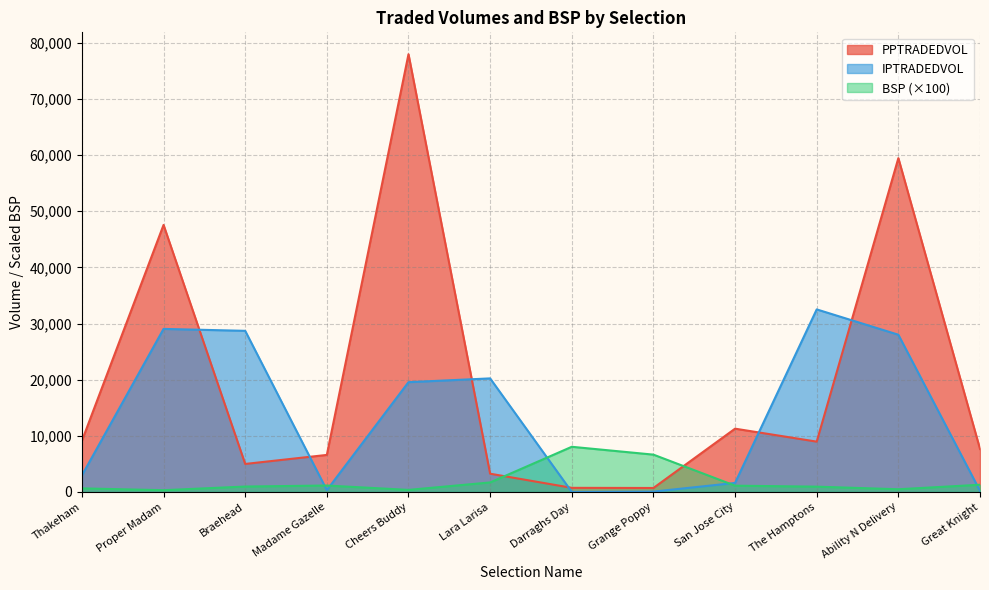

List the series in order of their overall mean, highest first.

PPTRADEDVOL, IPTRADEDVOL, BSP (×100)